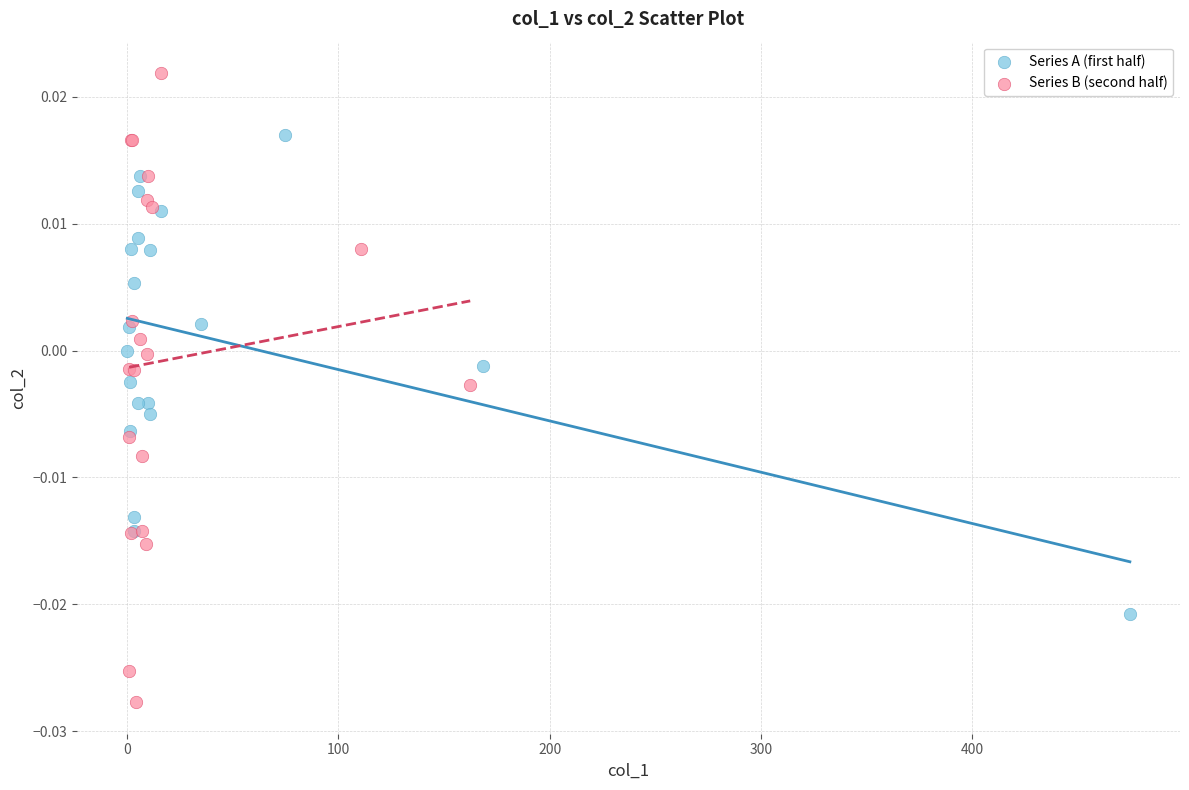

Which series contains the highest Y value?

Series B (second half)